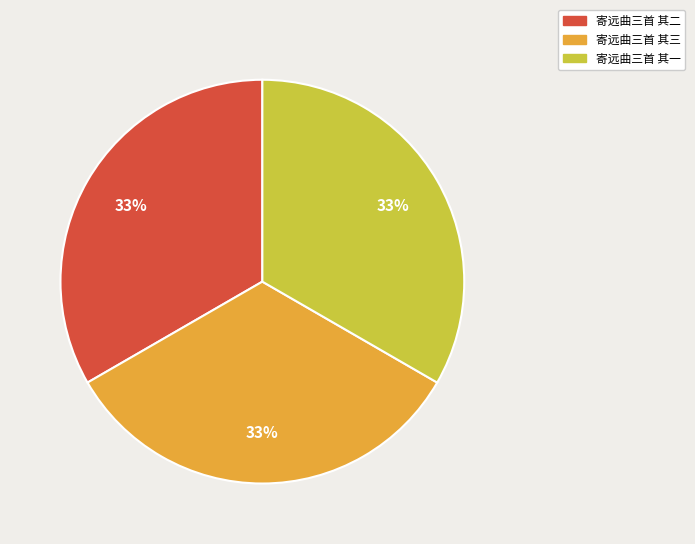

To the nearest percent, what is the combined percentage of 寄远曲三首 其一 and 寄远曲三首 其二?

67%